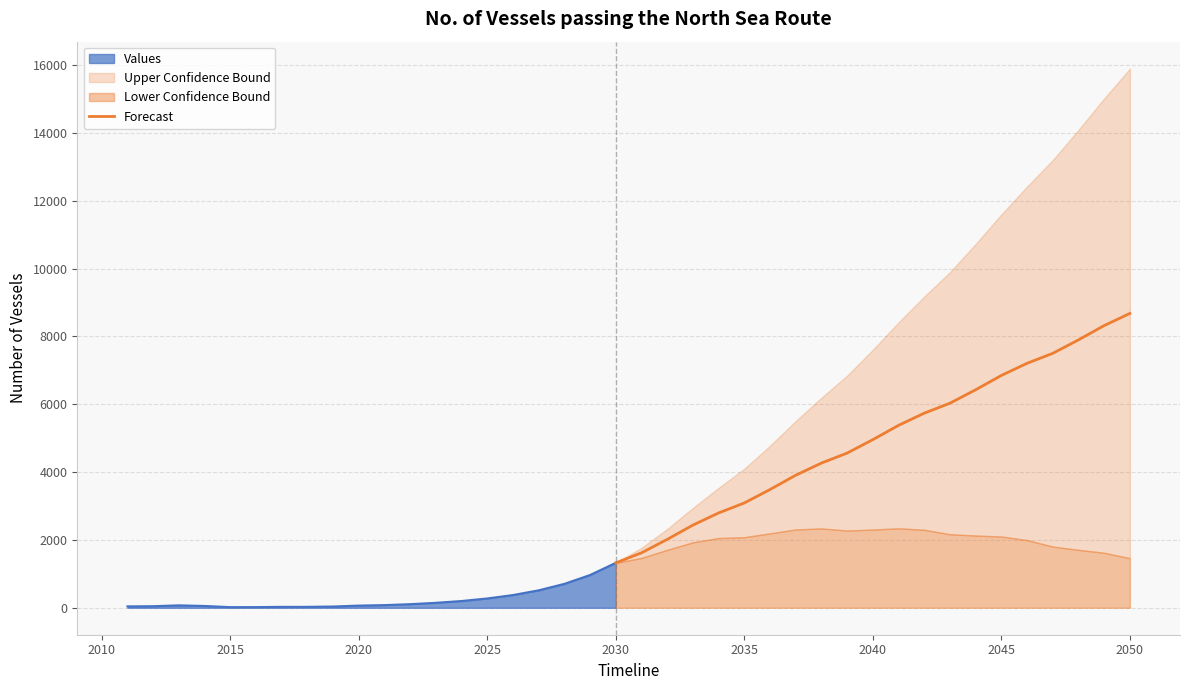

How many lines are shown in the chart?

1